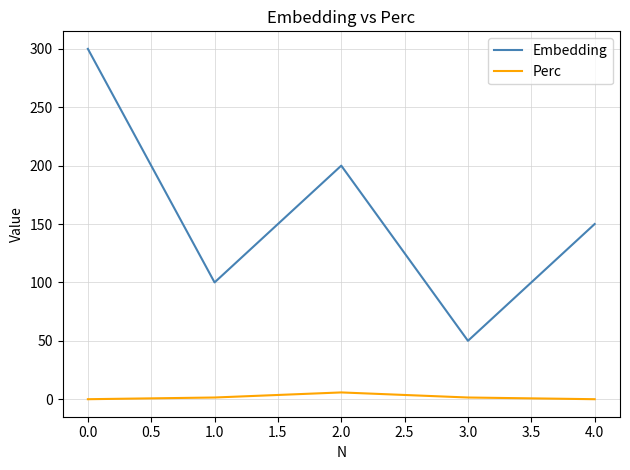

At how many categories does at least one series exceed 207?

1